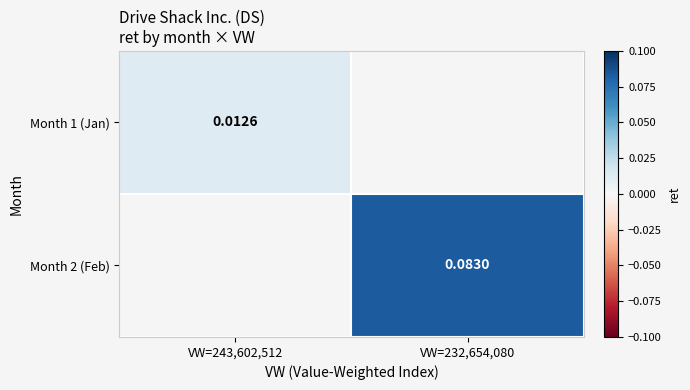

The Month 1 (Jan) series shows 0.0 at VW=243,602,512. True or false?

False